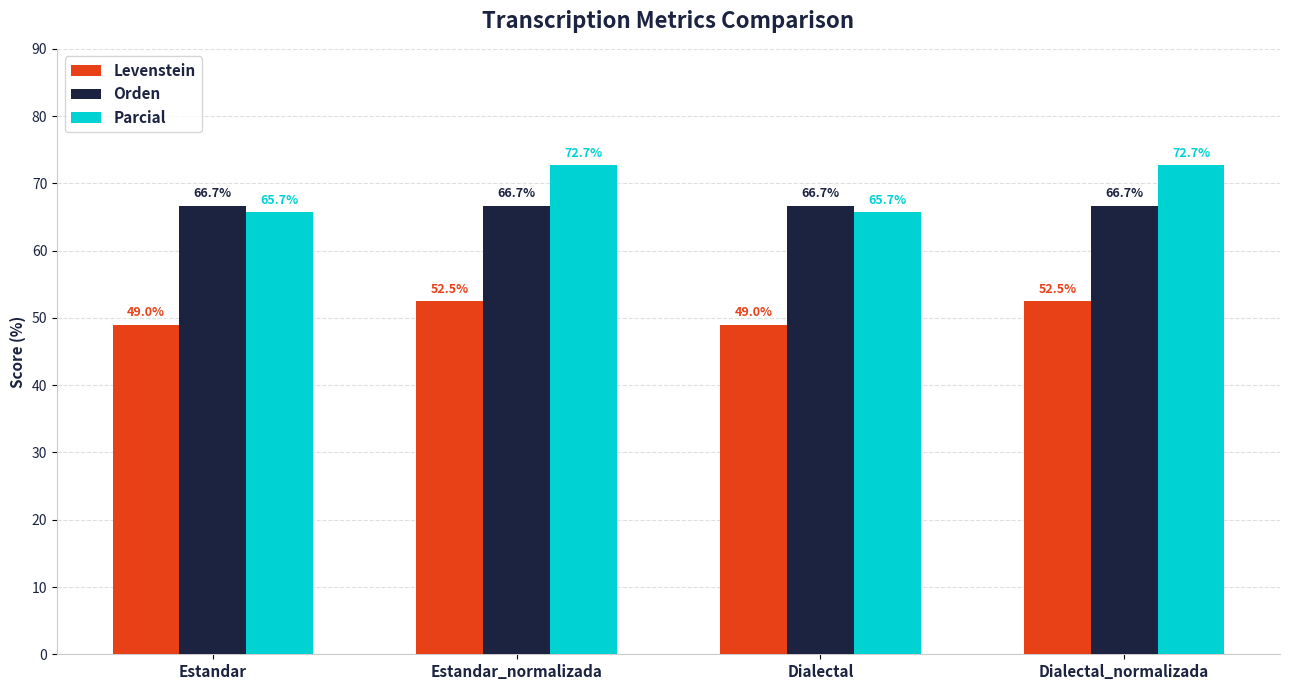

What is the approximate value of Orden at Estandar_normalizada?

66.7